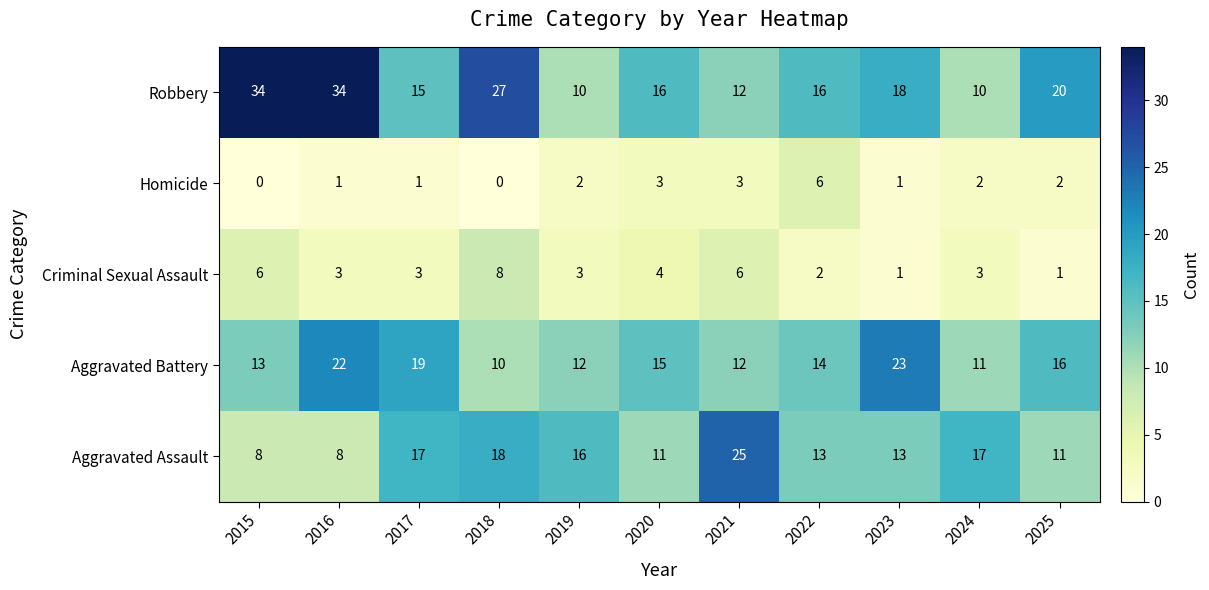

What is the highest value of the Criminal Sexual Assault series?

8